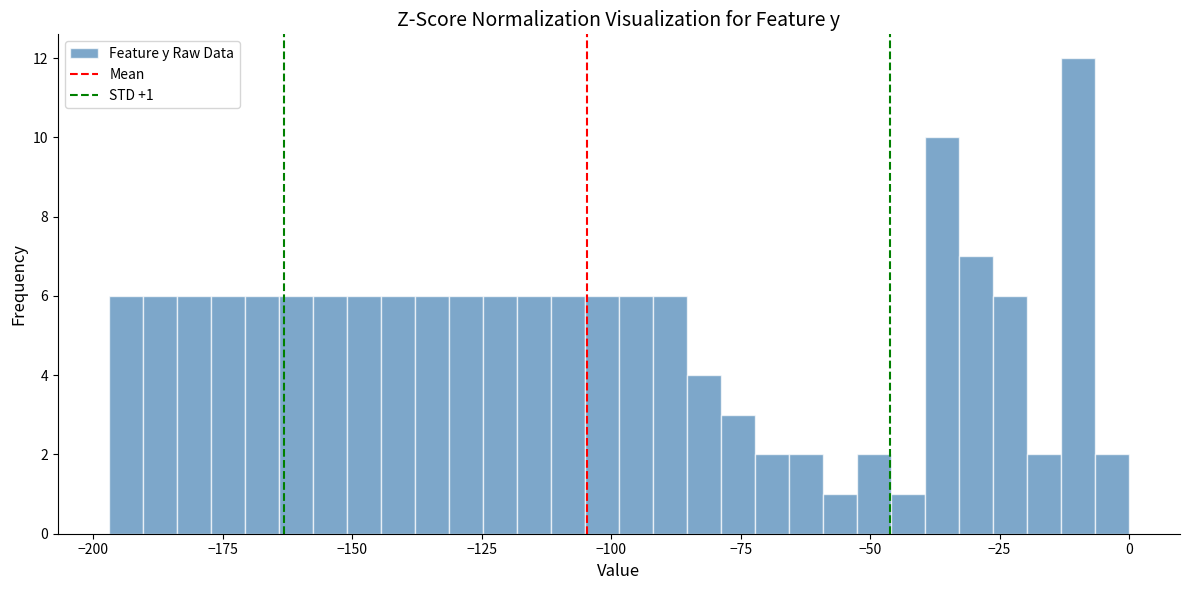

Around what value on the x-axis is the tallest bar? Give the approximate position of its centre, as read against the axis.

-10